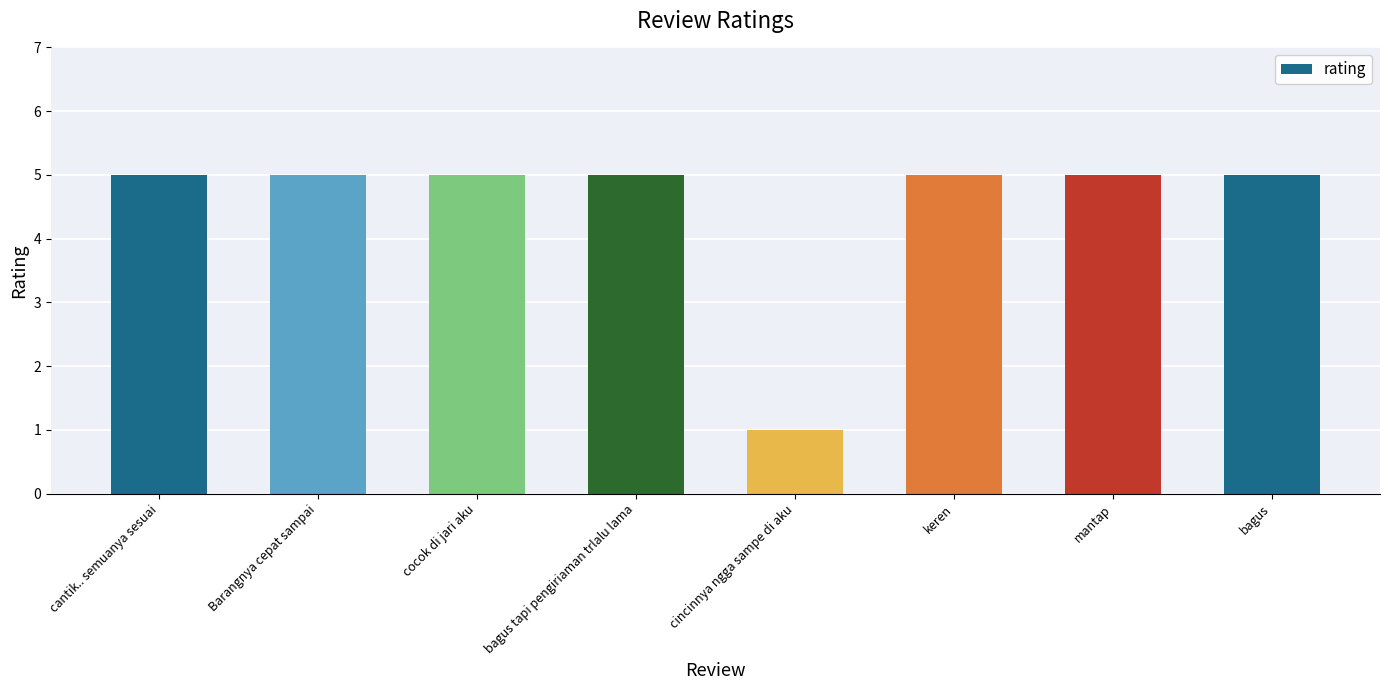

The value at mantap is 2. True or false?

False